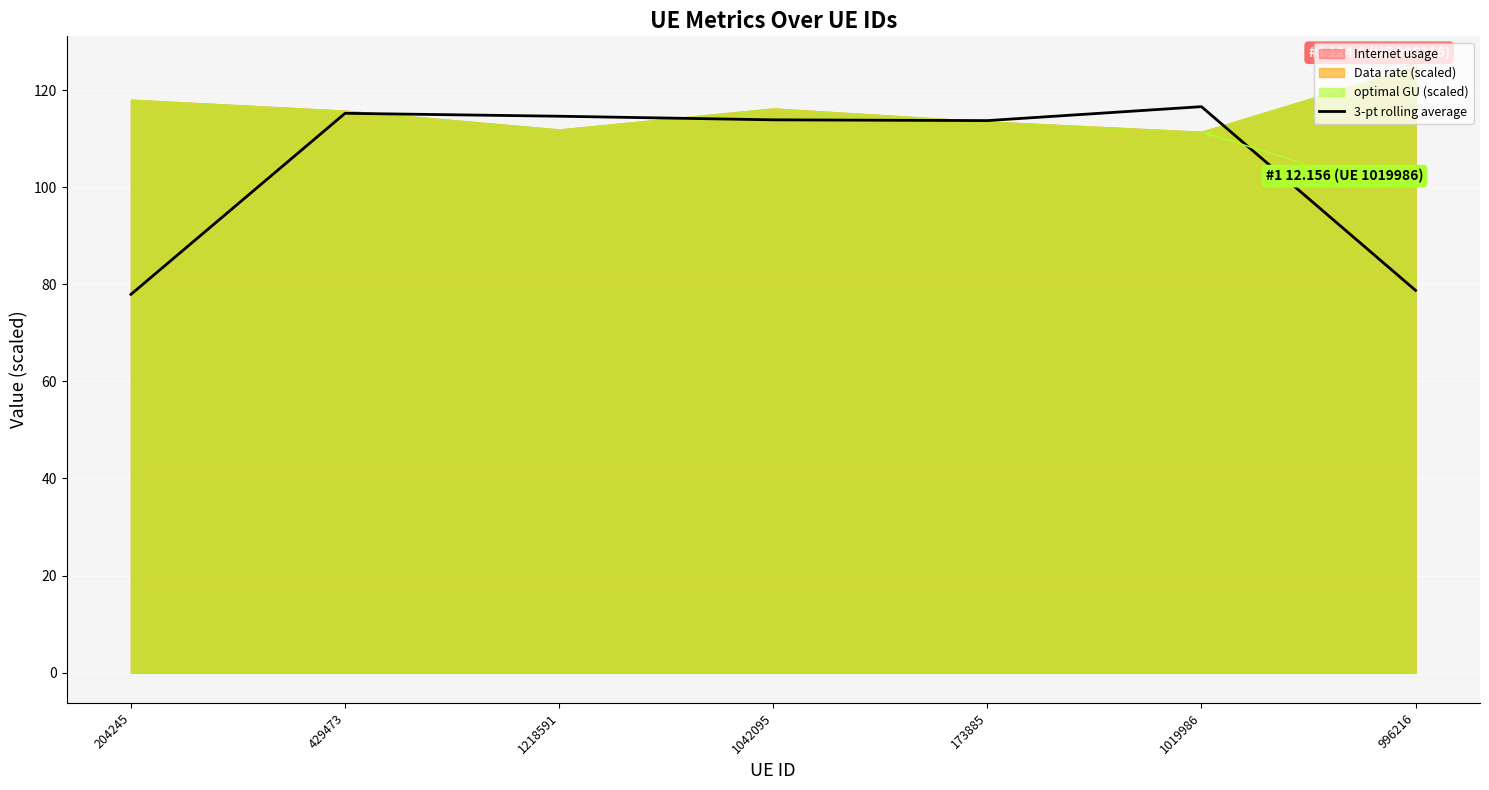

What is the lowest value of the 3-pt rolling average series?

77.9